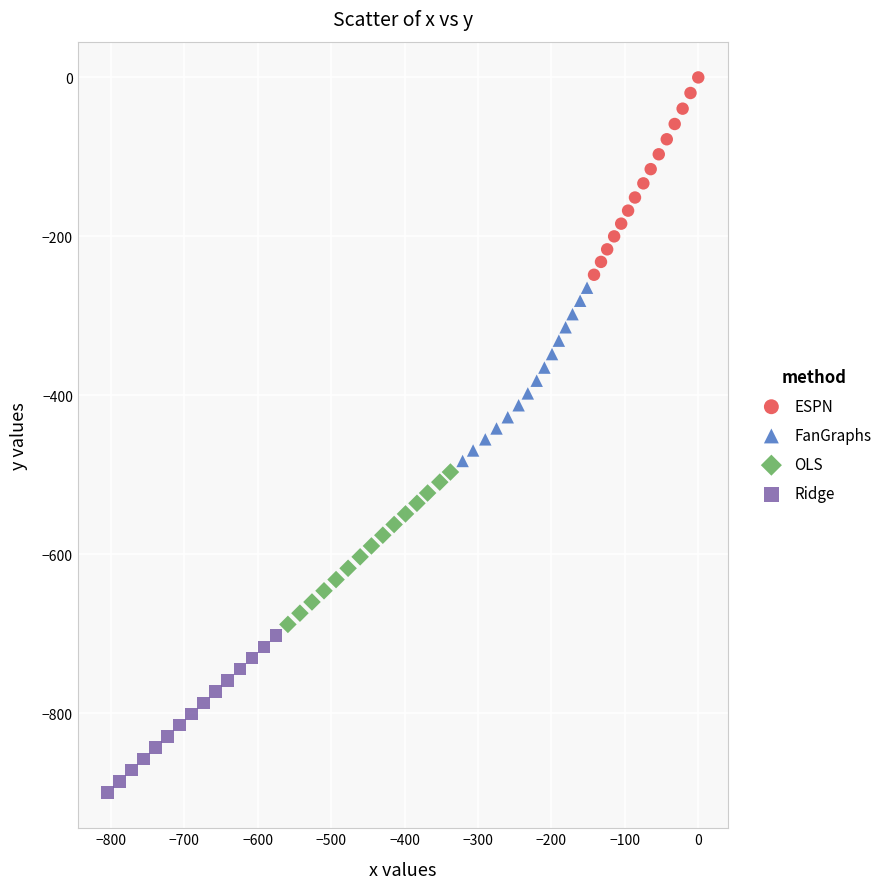

What are all the series names shown in the legend?

ESPN, FanGraphs, OLS, Ridge